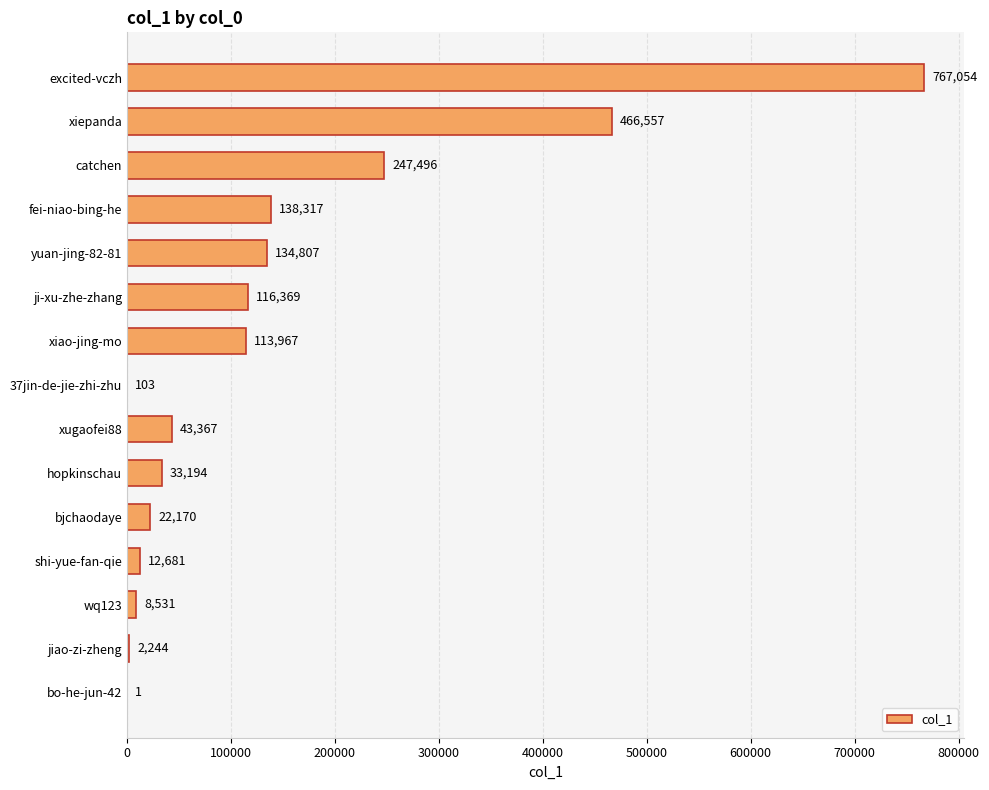

What is the approximate value at bjchaodaye, to the nearest 100?

22200